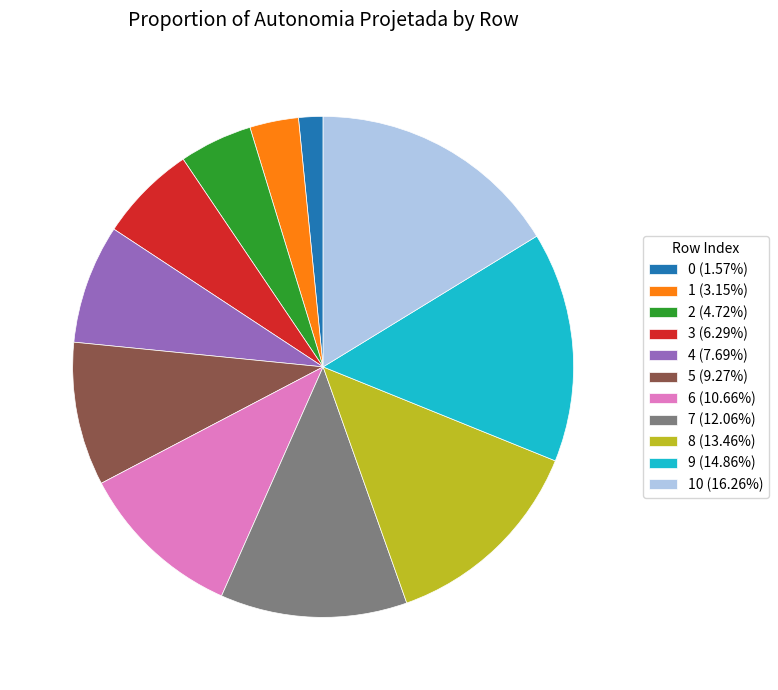

Does 7 (12.06%) represent more than half of the total?

No